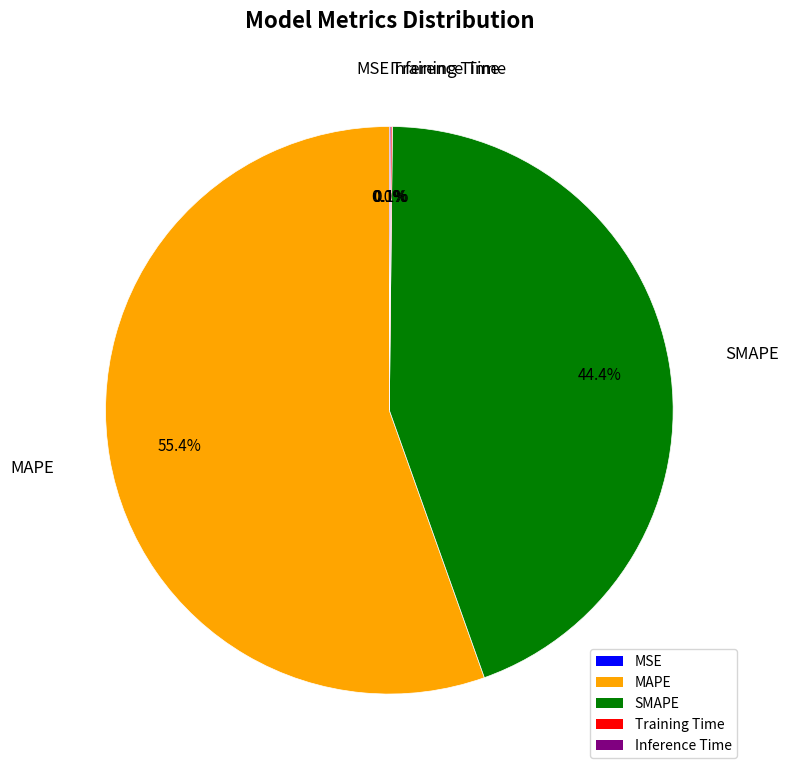

What is the largest slice in the pie chart?

MAPE